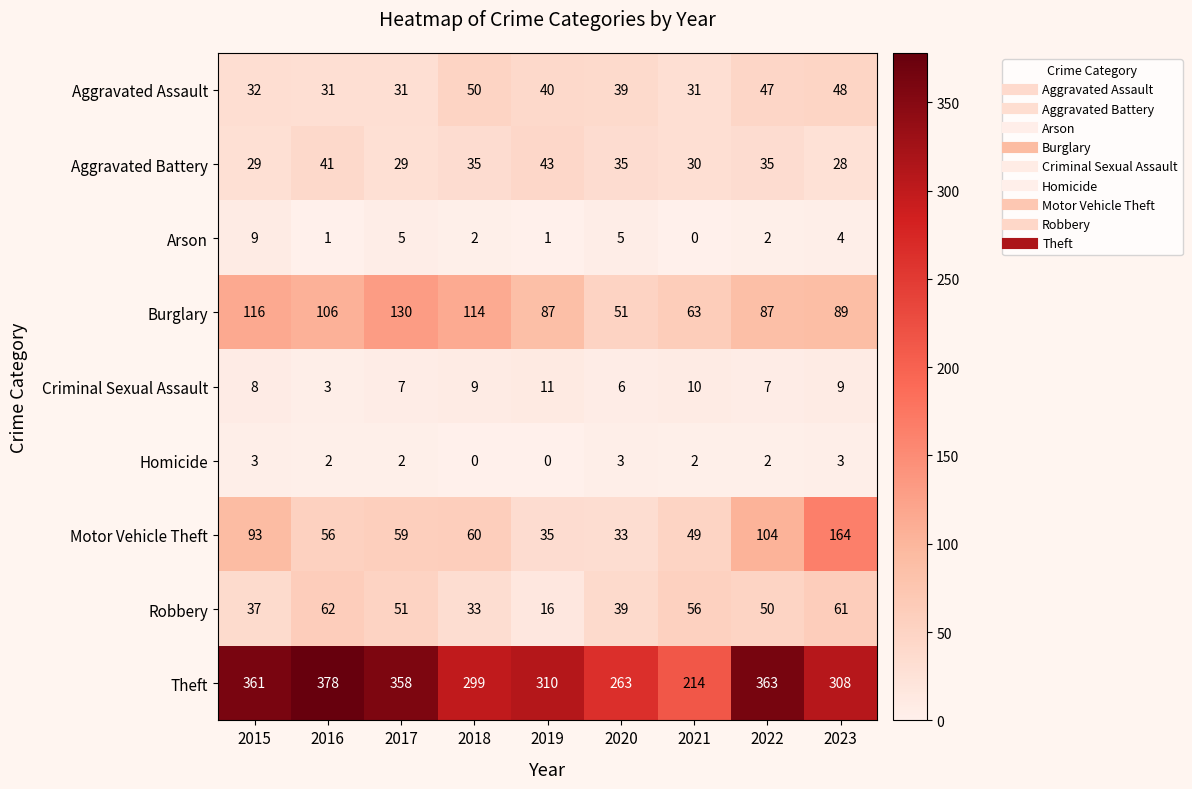

The value of Theft at 2016 is 498. True or false?

False